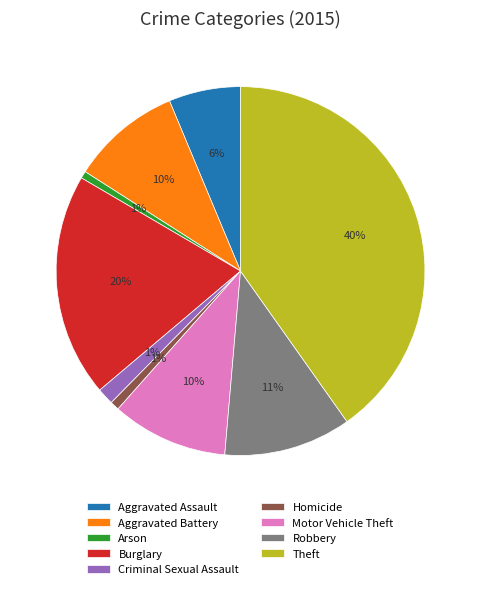

To the nearest percent, what percentage of the pie is Burglary?

20%